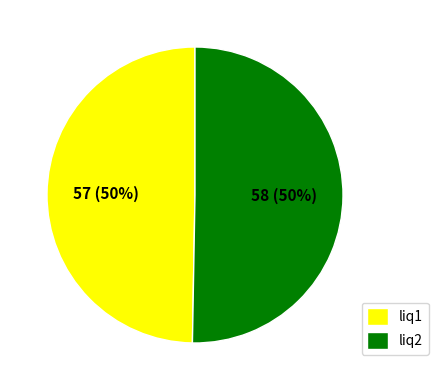

To the nearest percent, what percentage of the pie is liq1?

50%